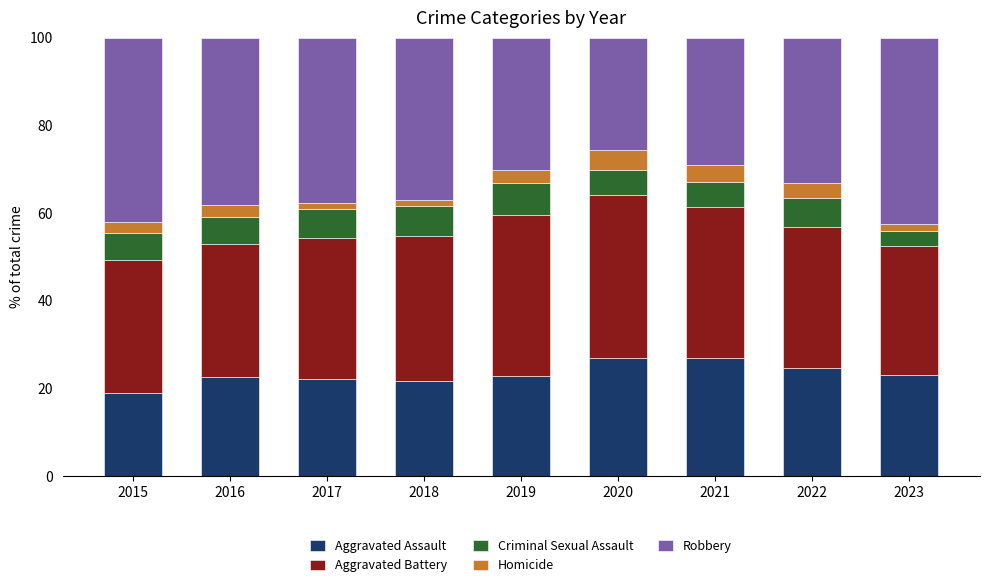

Which category has the lowest value in the Aggravated Assault series?

2015